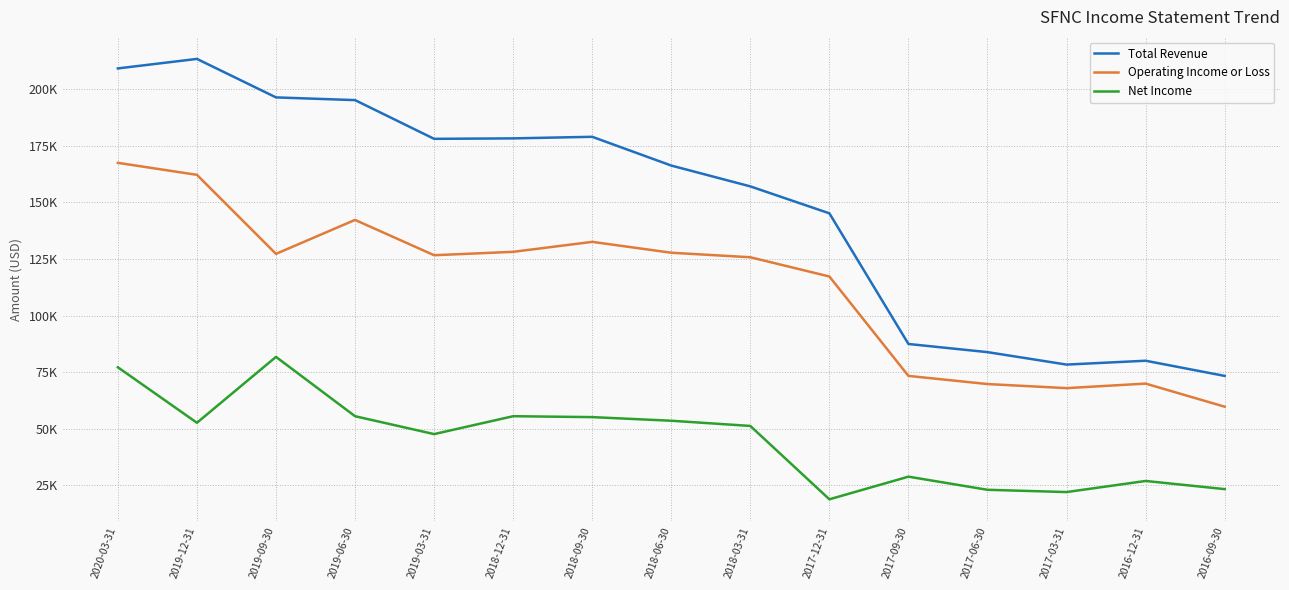

In Operating Income or Loss, how many points are lower than both neighbors (excluding endpoints)?

3